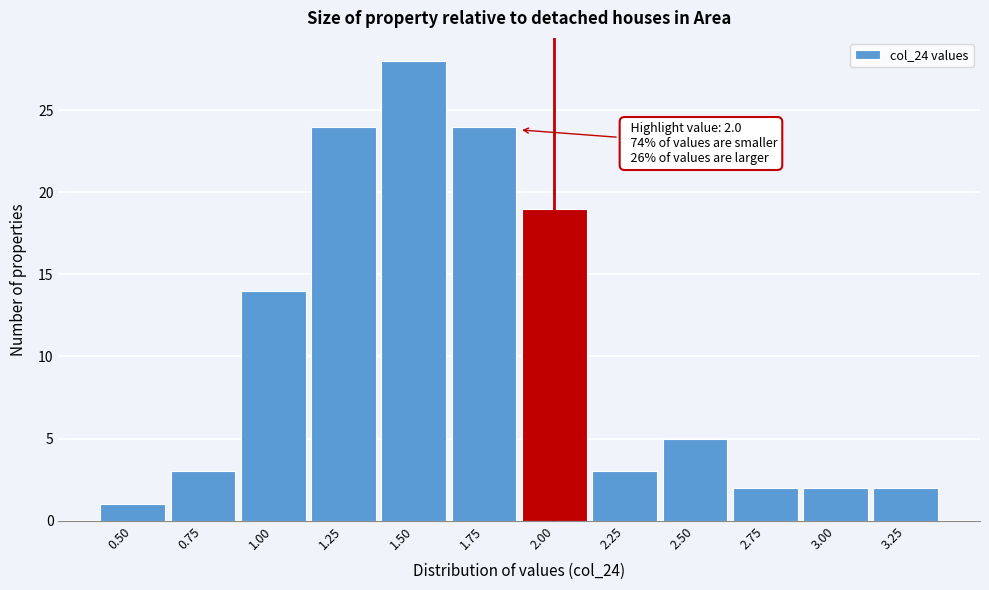

Reading left to right, what are all the values shown in this chart?

0.50=1	0.75=3	1.00=14	1.25=24	1.50=28	1.75=24	2.00=19	2.25=3	2.50=5	2.75=2	3.00=2	3.25=2